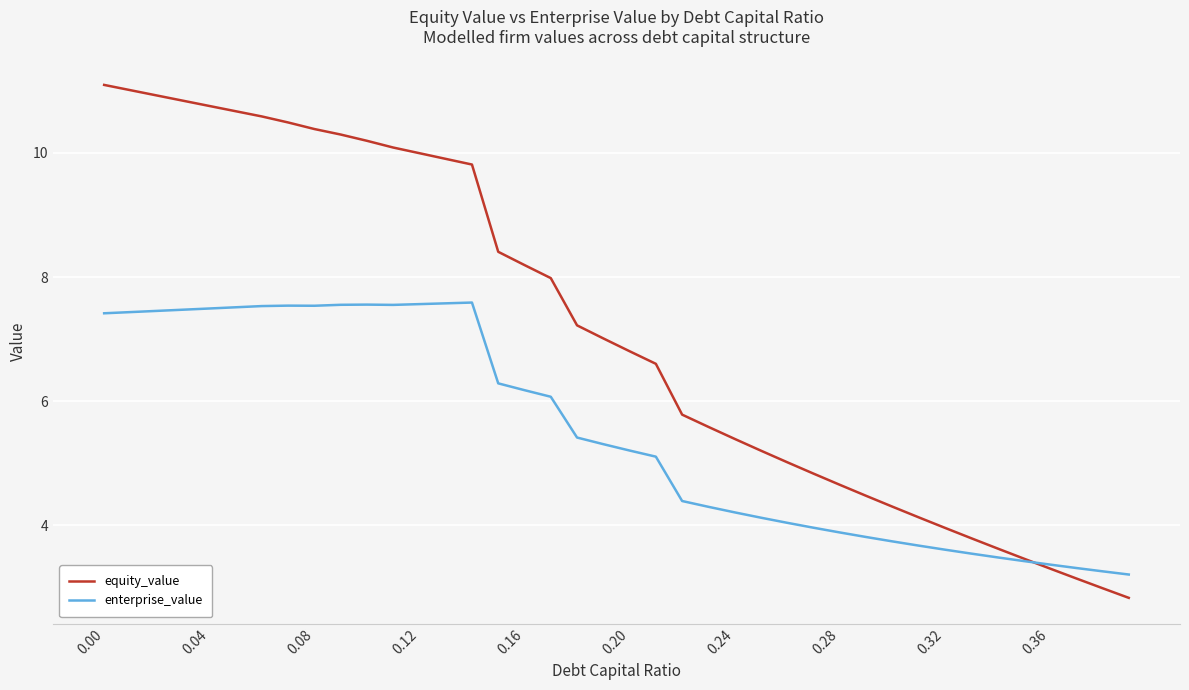

What is the maximum value for enterprise_value?

7.6